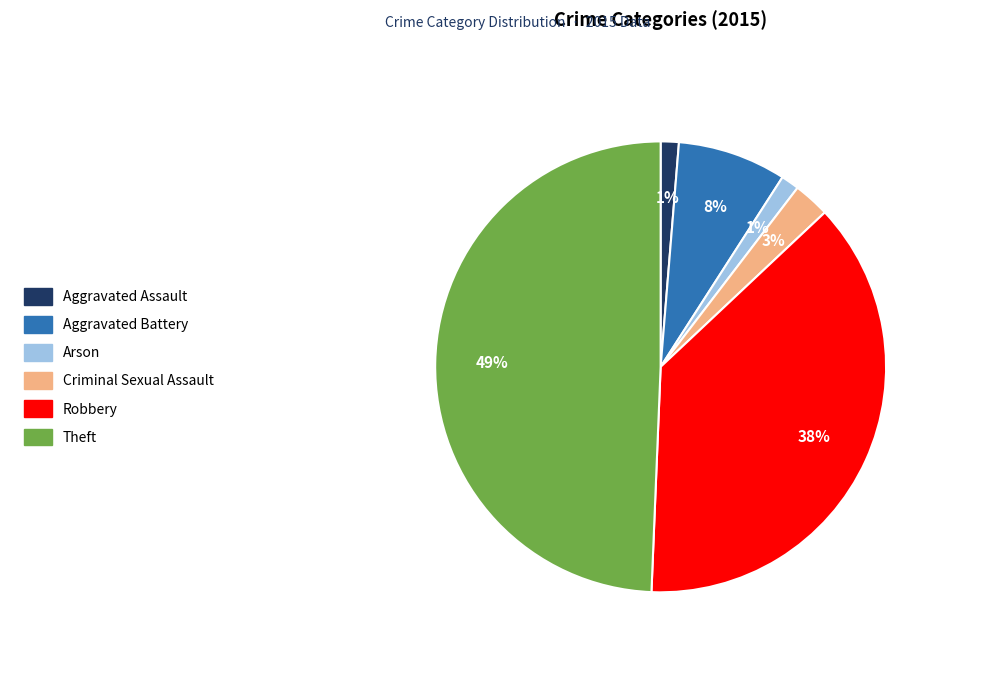

Which has a higher value, Robbery or Theft?

Theft